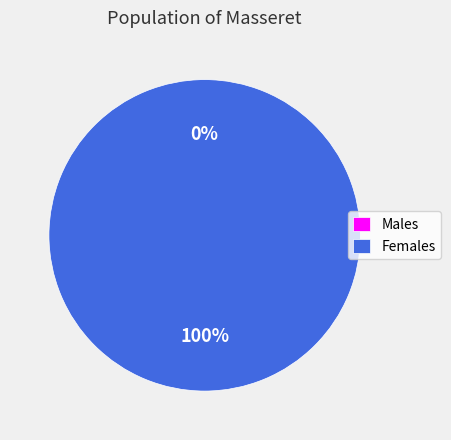

What portion of the pie excludes 1487597827?

100.0%